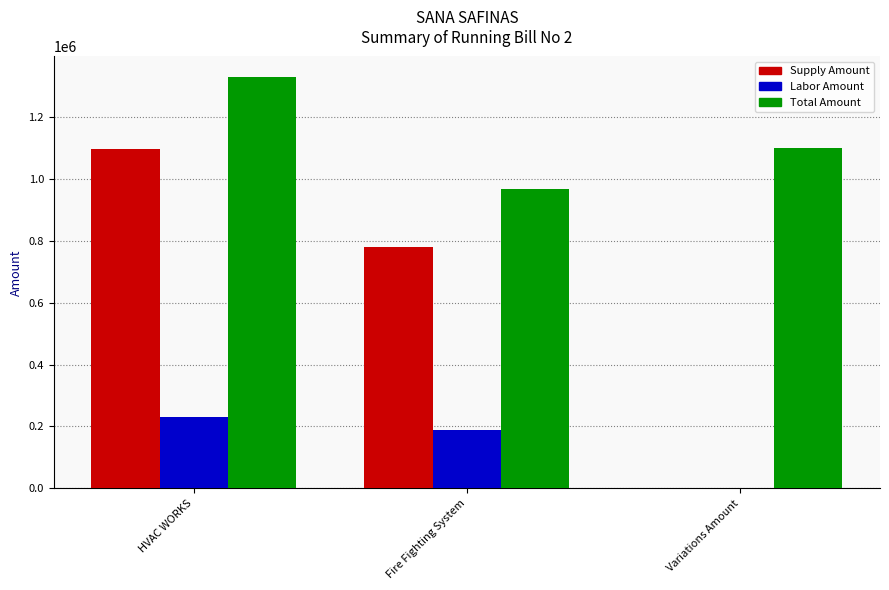

What is the approximate value of Labor Amount at HVAC WORKS?

231500.0